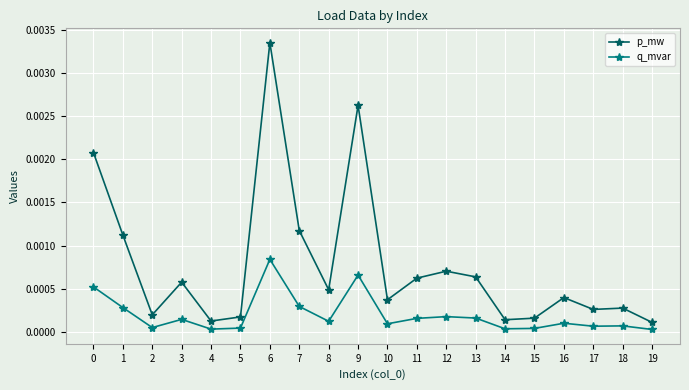

At which category is the sum across all series the highest?

6